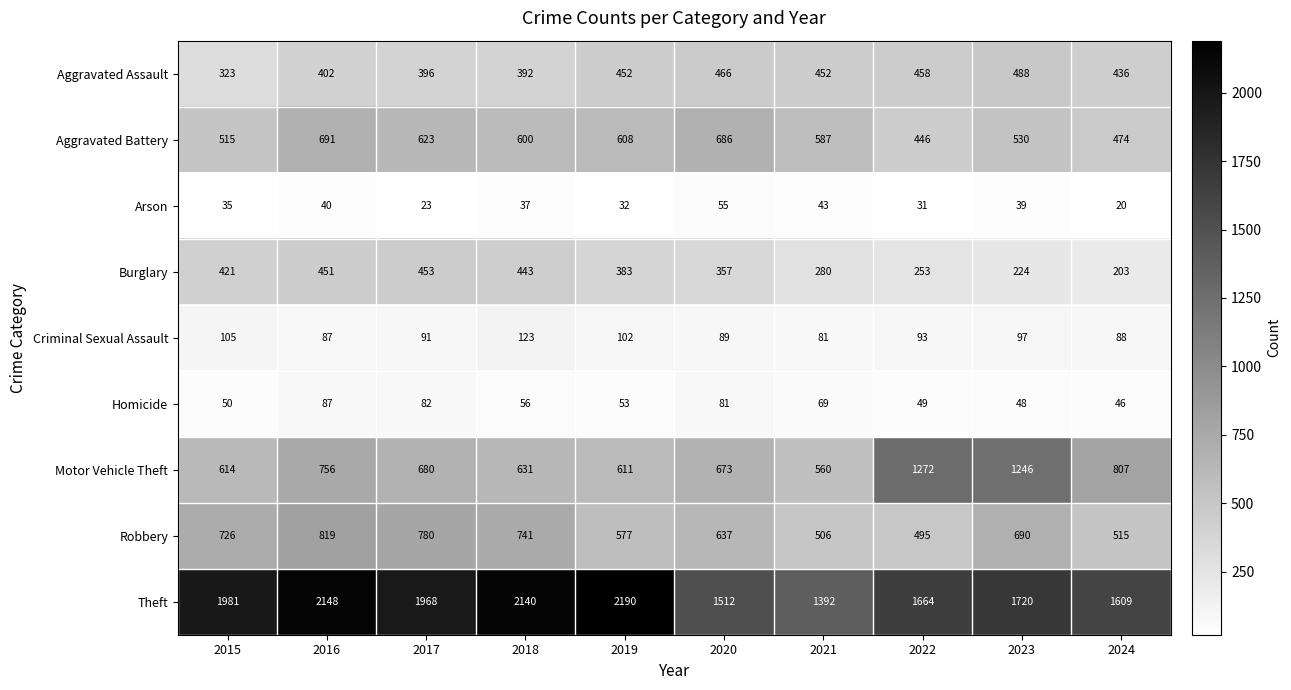

At 2019, list the series in order from largest to smallest.

Theft, Motor Vehicle Theft, Aggravated Battery, Robbery, Aggravated Assault, Burglary, Criminal Sexual Assault, Homicide, Arson